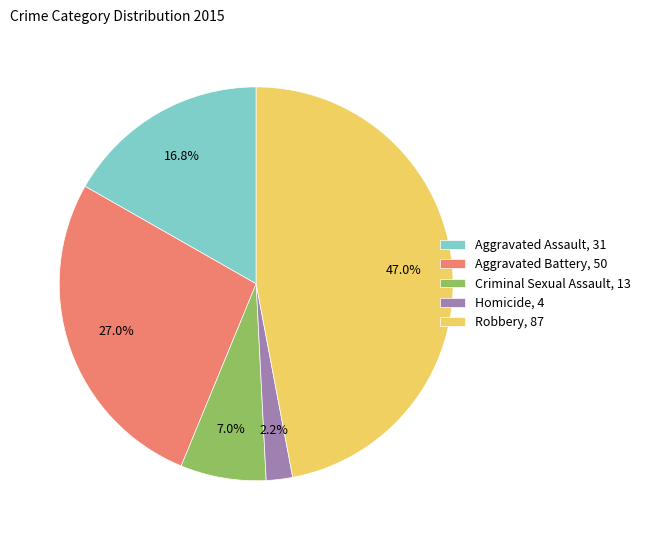

Is it true that Robbery is 58% of the pie?

False